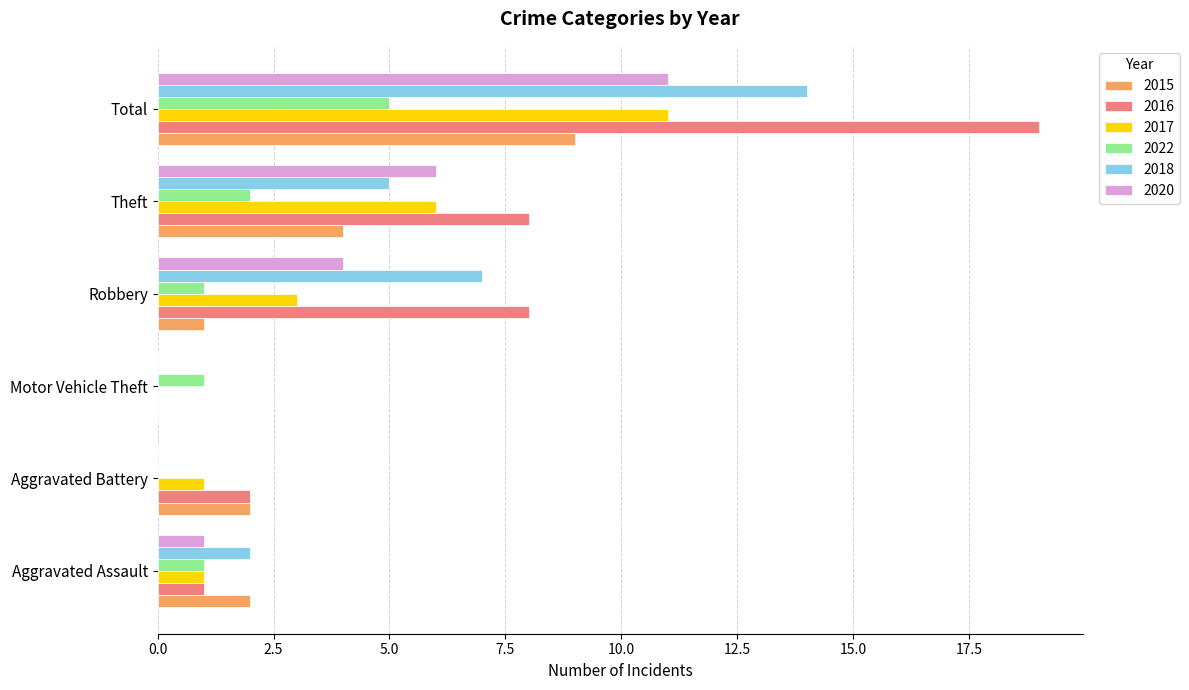

True or false: 2017 has a value of 0 at Aggravated Battery.

False